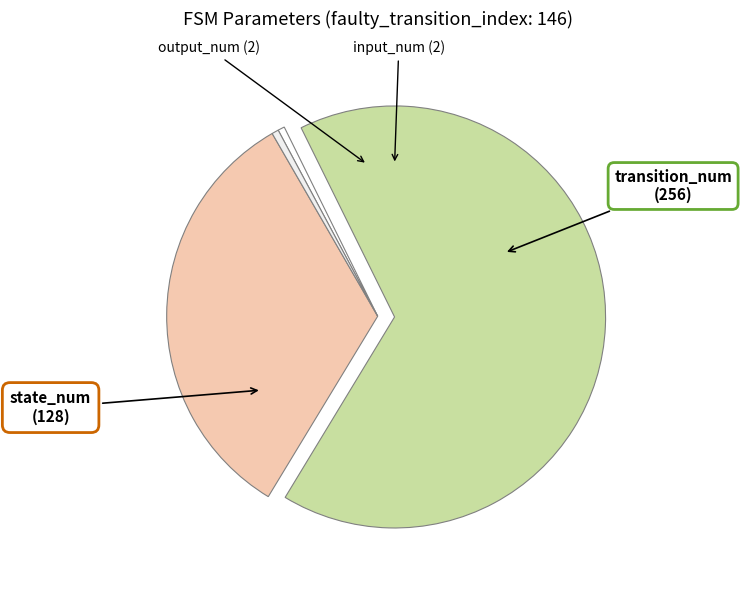

Count the number of slices in the pie.

4